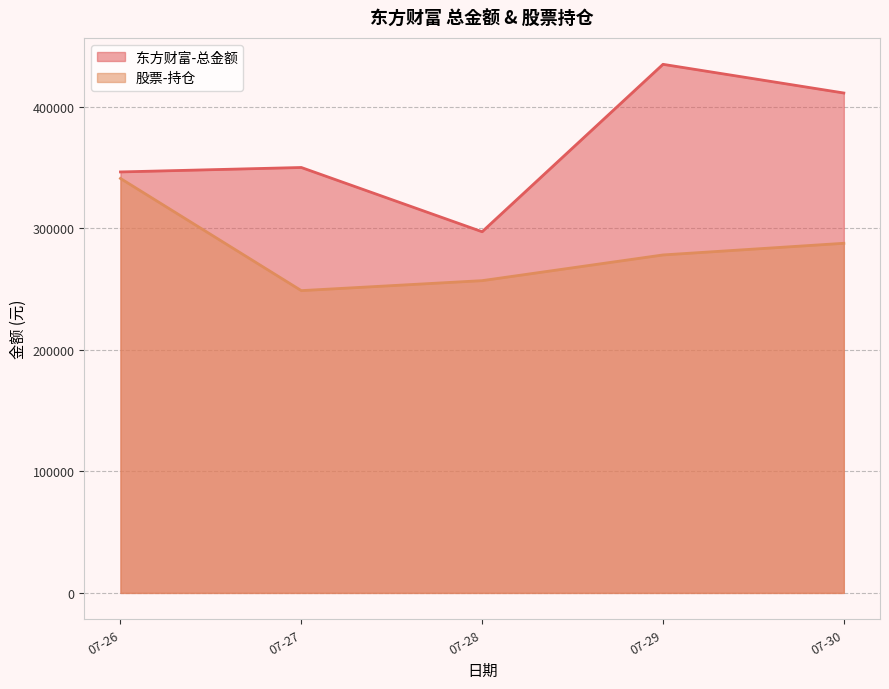

Which series changed the most between 07-28 and 07-30?

东方财富-总金额